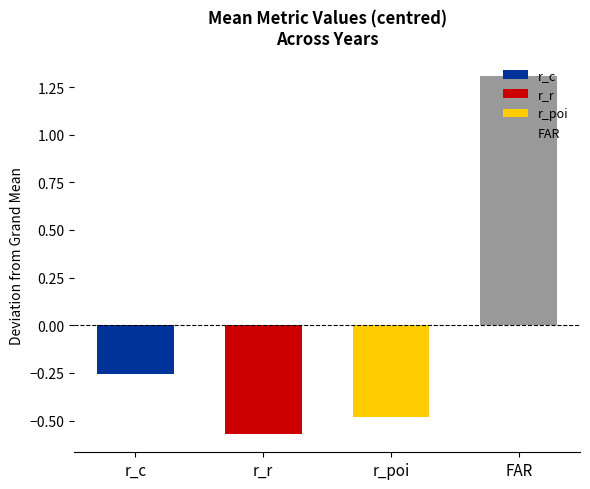

How many bars are there in each group?

4